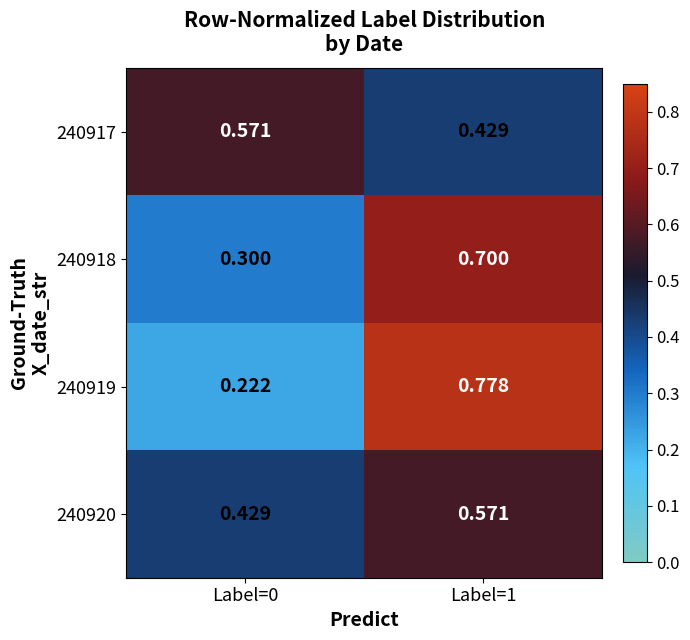

Is the value of 240919 at Label=0 greater than the value of 240920 at Label=0?

No